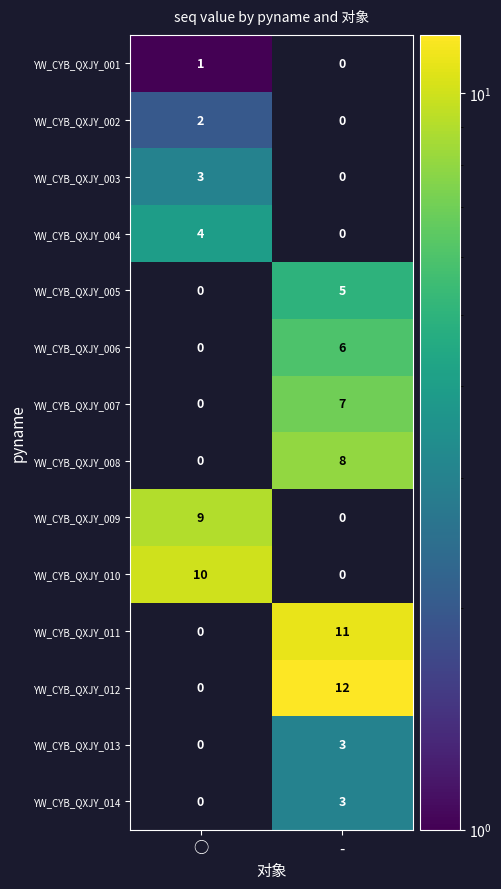

True or false: YW_CYB_QXJY_009 has a value of 9 at ○.

True